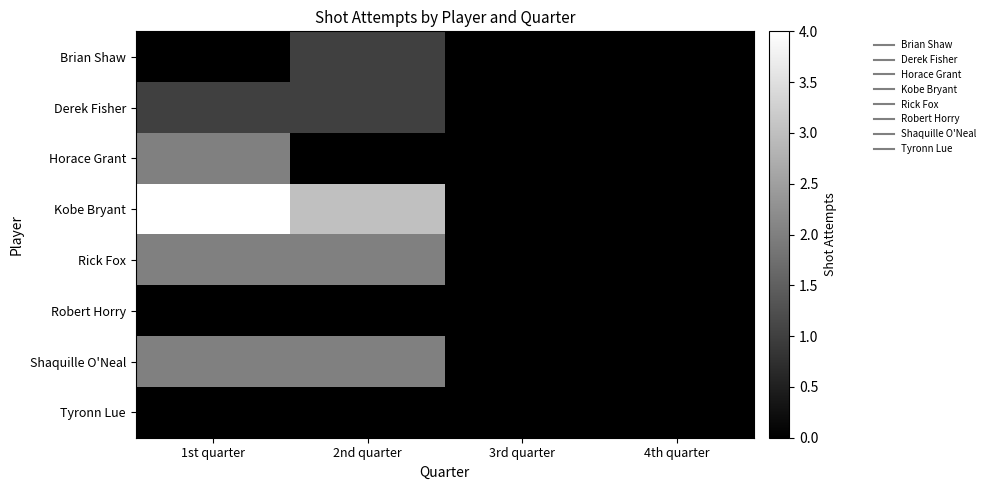

At 1st quarter, list the series in order from largest to smallest.

Kobe Bryant, Horace Grant, Rick Fox, Shaquille O'Neal, Derek Fisher, Brian Shaw, Robert Horry, Tyronn Lue